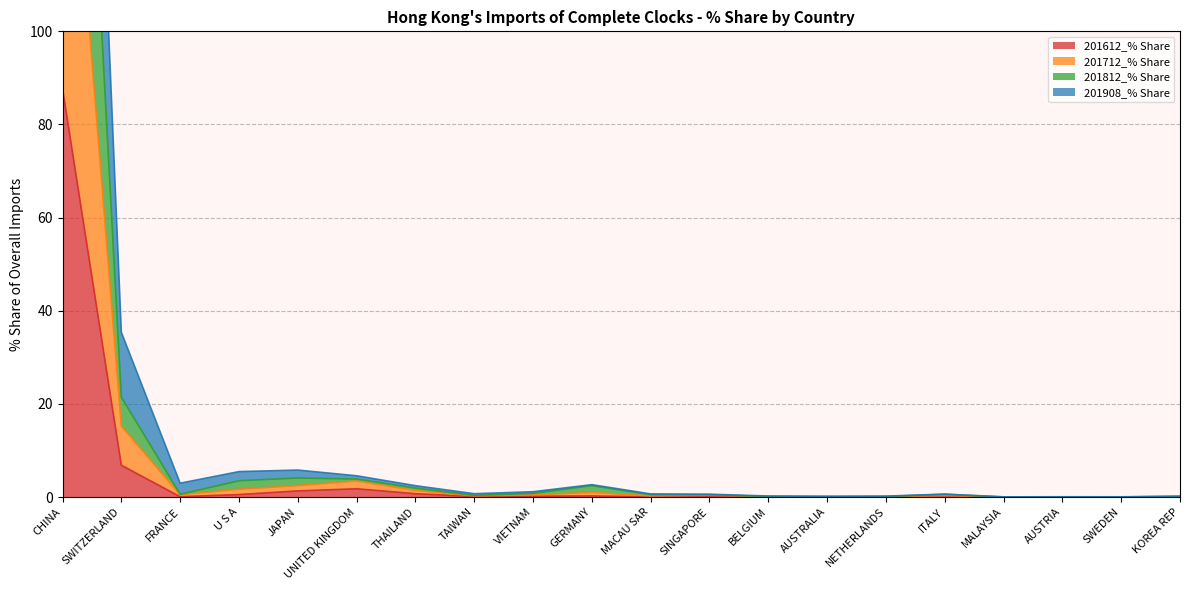

True or false: 201612_% Share has a value of 3.6 at SWITZERLAND.

False